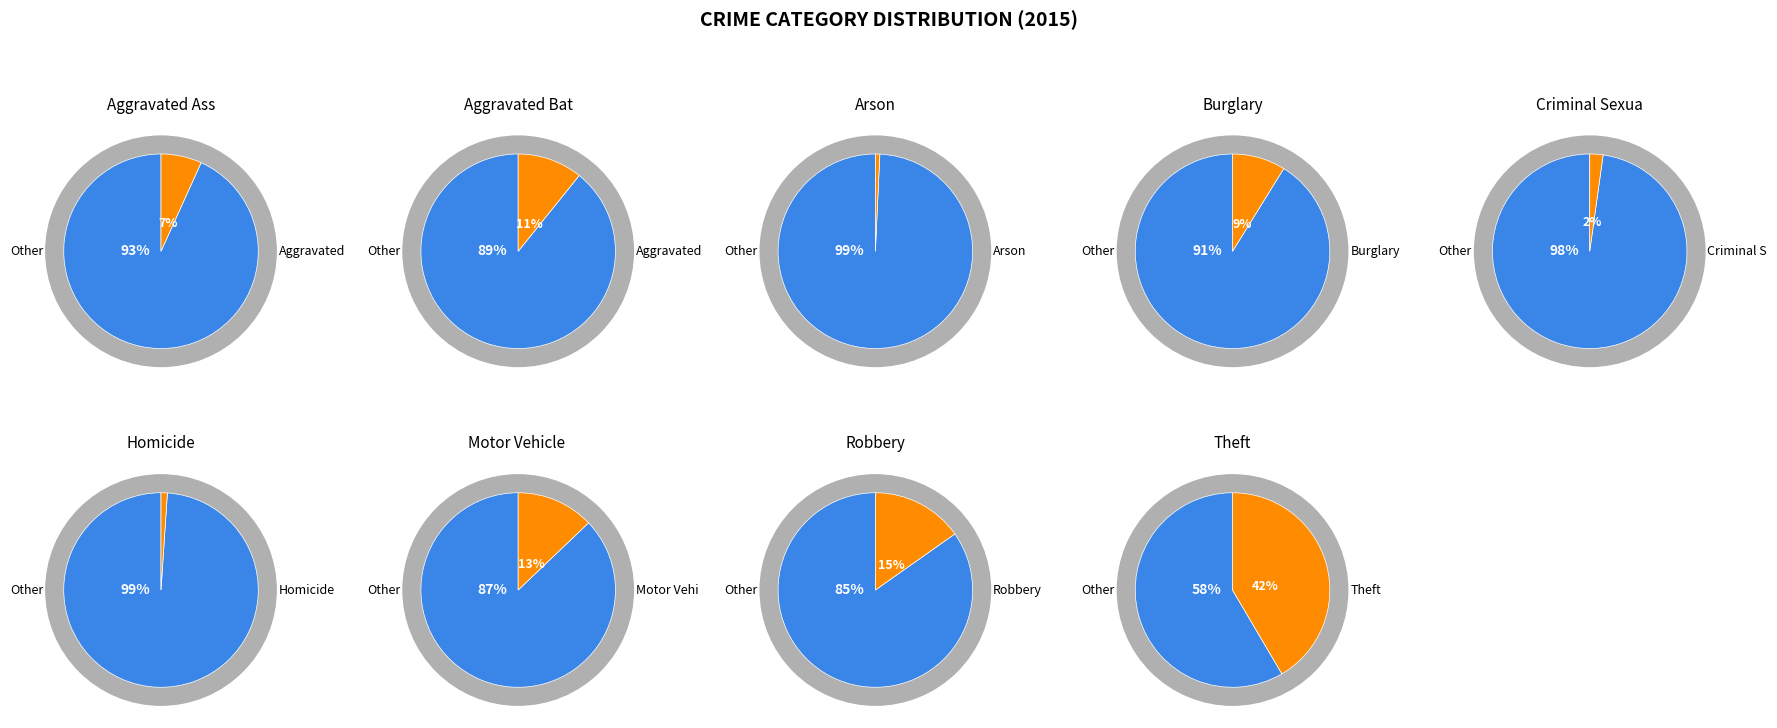

Do Arson and Burglary together represent more than half of the pie?

No